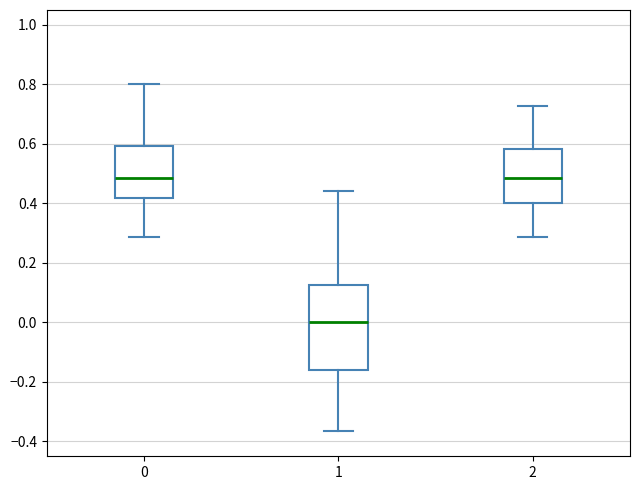

Reading left to right, read every box against the y-axis: the position of its median line, the range the box covers, and the ends of its whiskers. The values are not printed on the chart, so give them approximately, as read against the axis.

0: median 0.48, box 0.42 to 0.60, whiskers 0.28 to 0.80
1: median 0.00, box -0.16 to 0.12, whiskers -0.36 to 0.44
2: median 0.48, box 0.40 to 0.58, whiskers 0.28 to 0.72